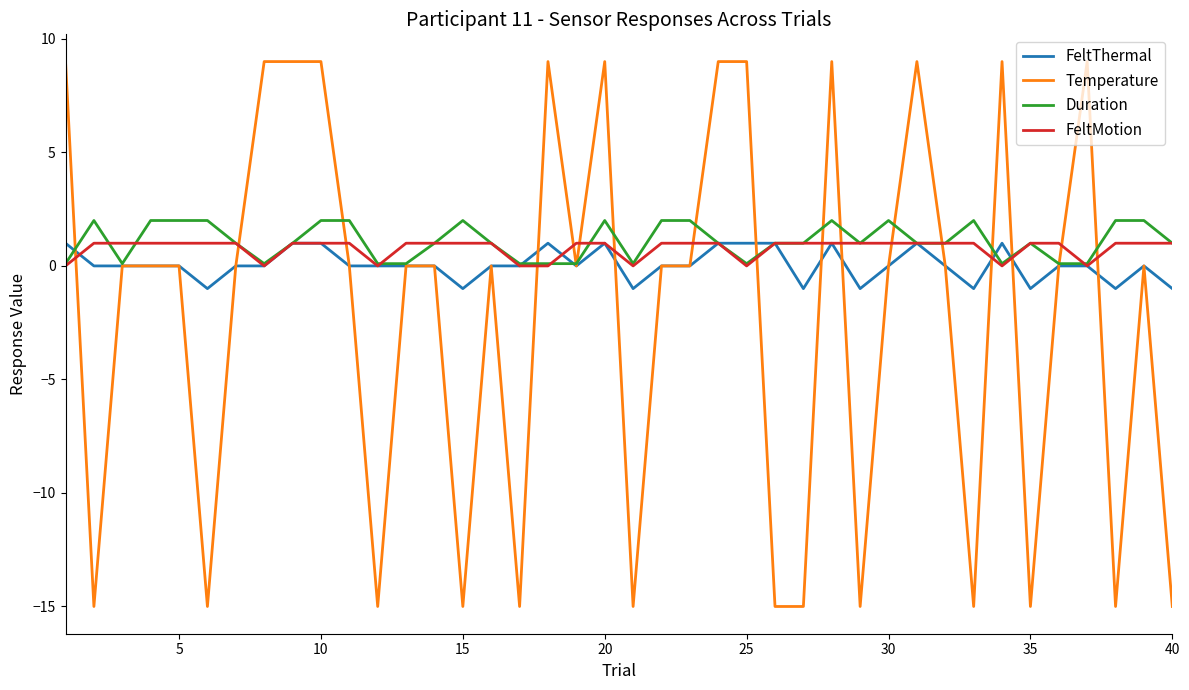

Which series has the largest range (max minus min)?

Temperature